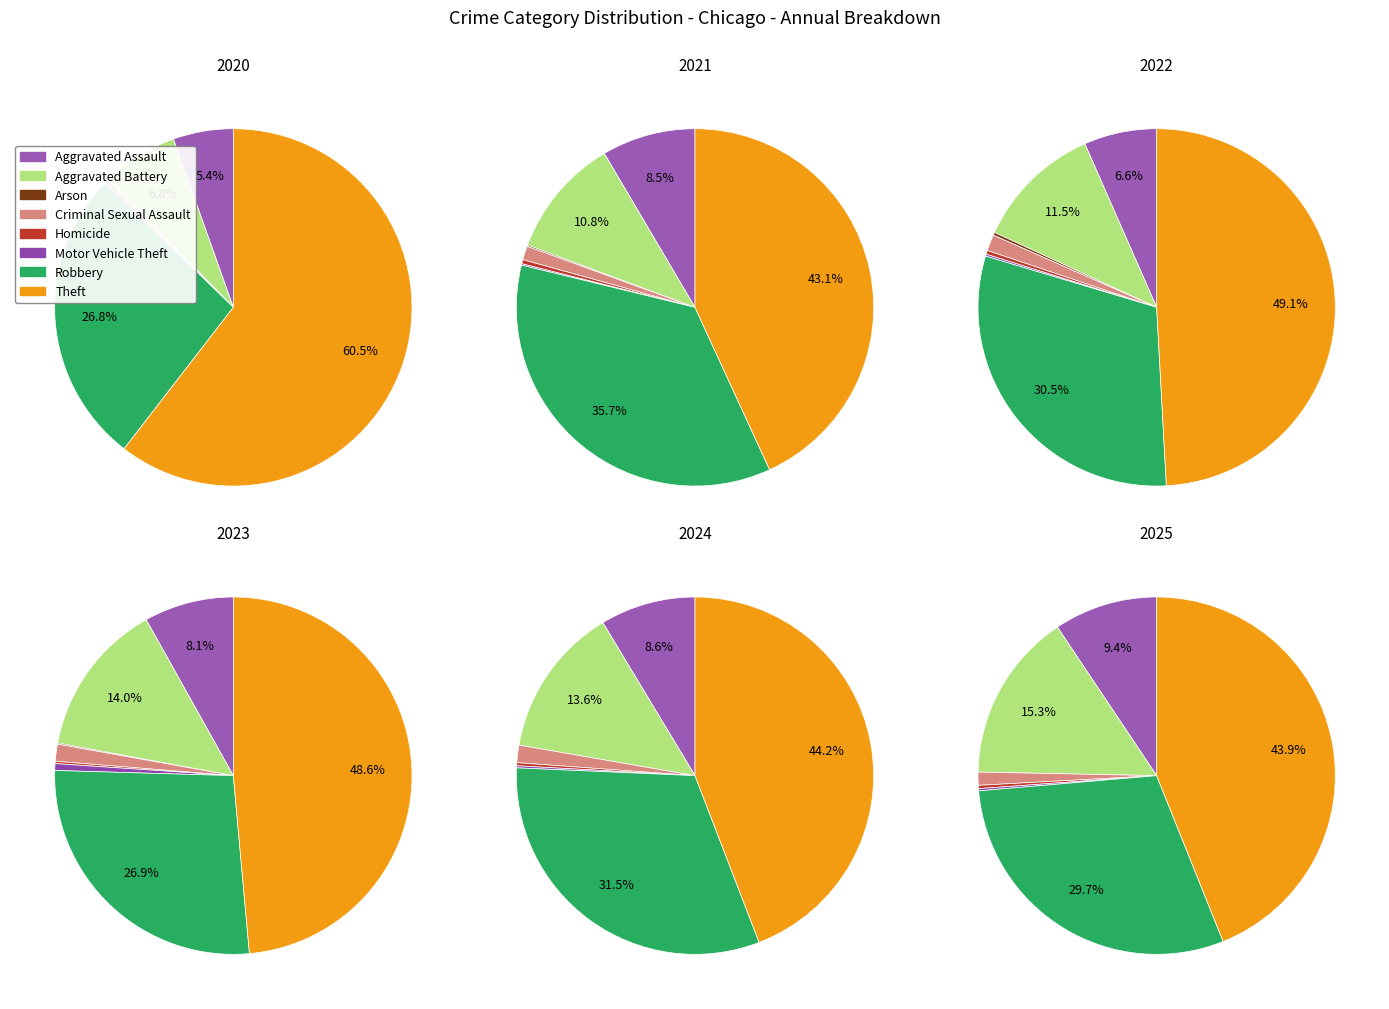

To the nearest percent, what is the average slice percentage?

12%